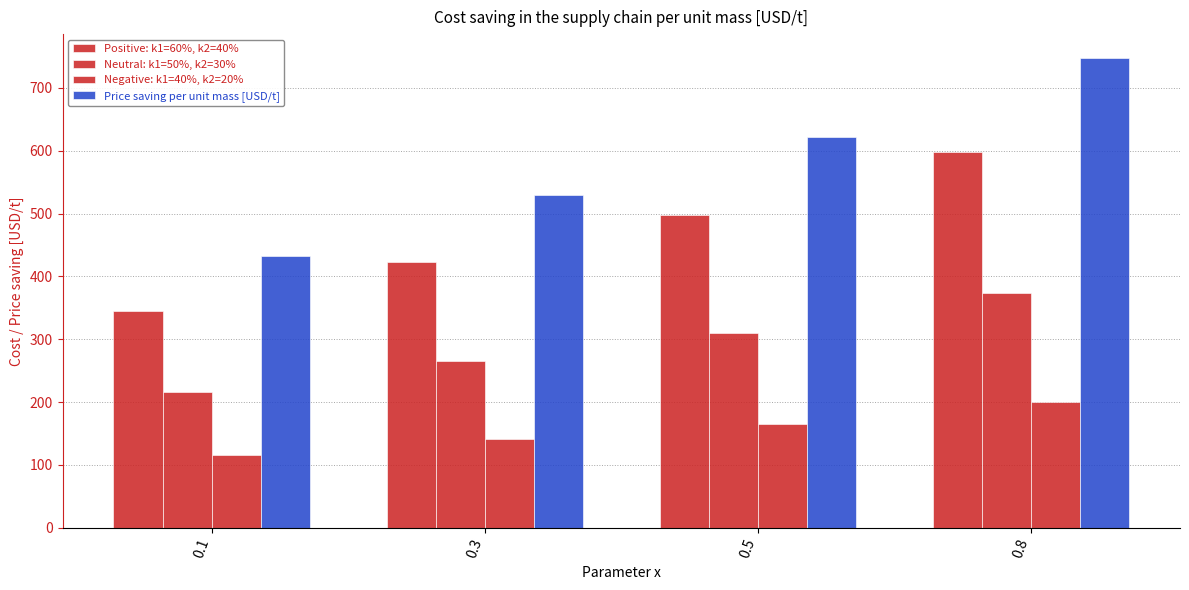

What is the sum of the Neutral: k1=50%, k2=30% values at 0.8 and 0.3?

639.0